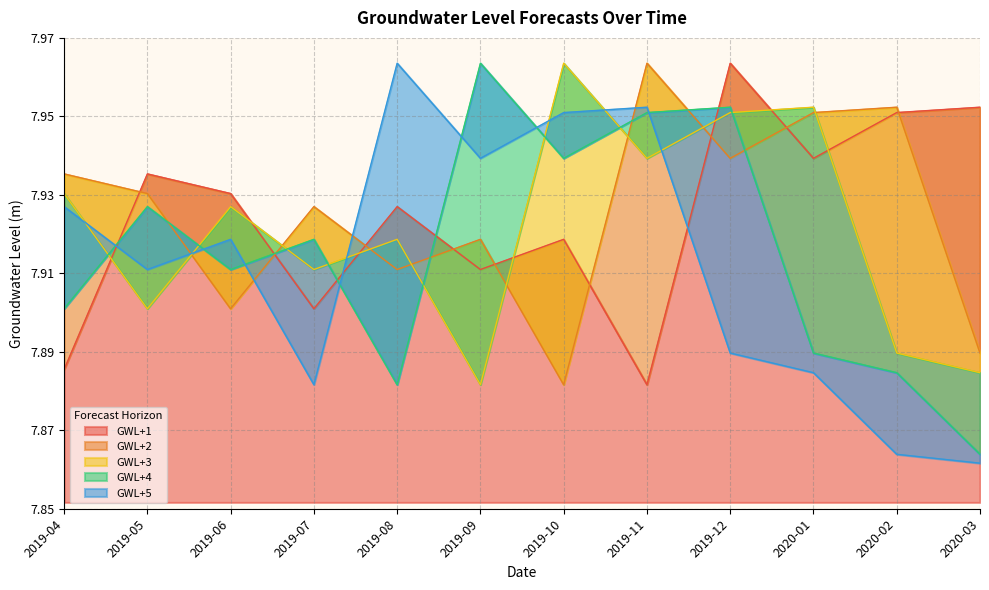

Rank the series at 2019-10 from highest to lowest value.

GWL+3, GWL+5, GWL+4, GWL+1, GWL+2